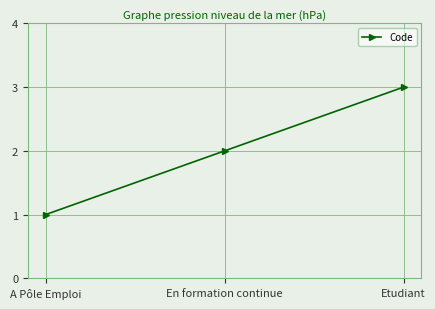

What is the approximate value at Etudiant?

3